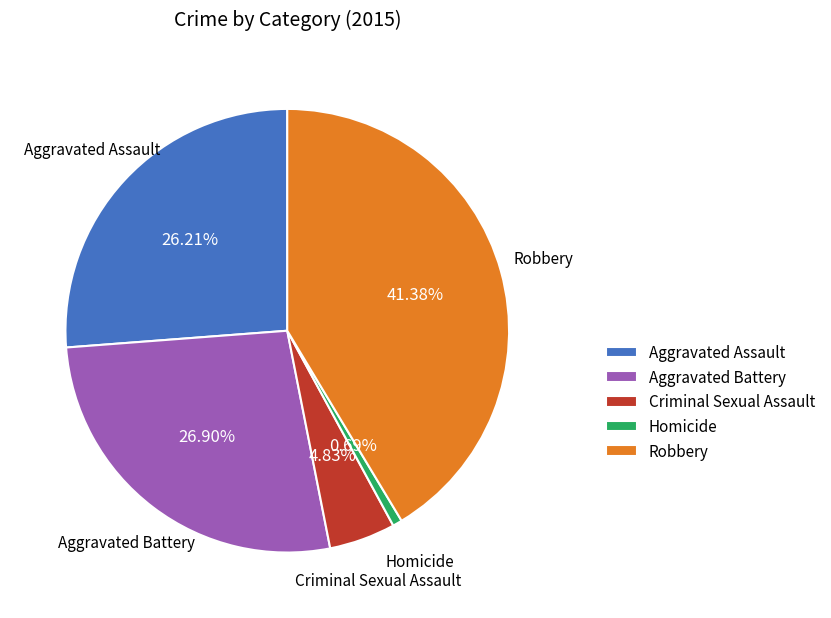

Combined, do Homicide and Robbery account for over 50%?

No